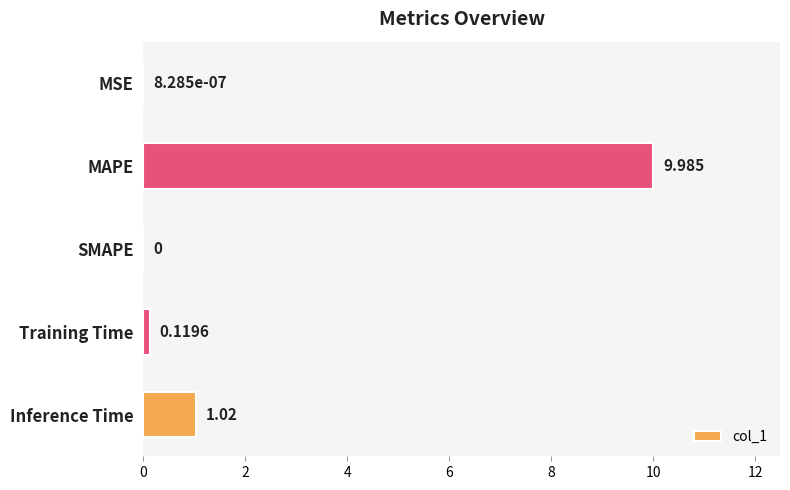

At which category does the chart reach its peak across all series?

MAPE